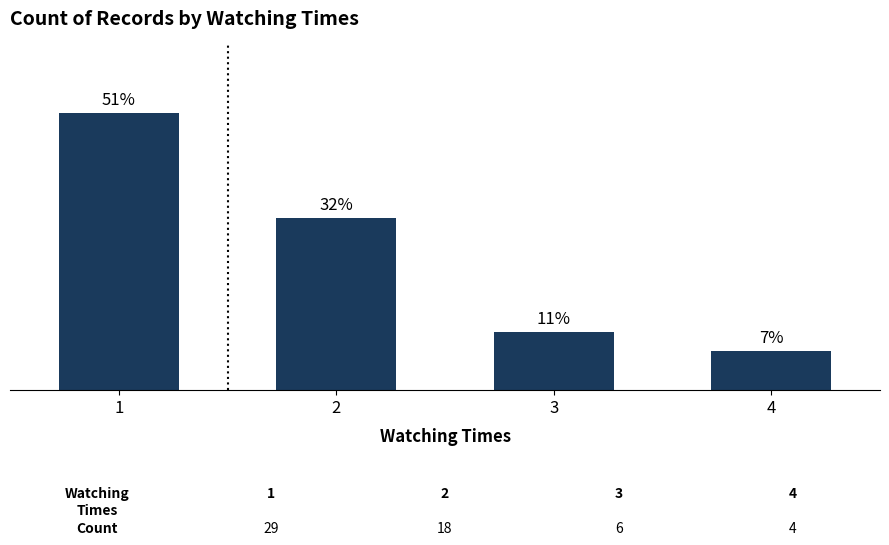

Which label corresponds to the smallest value in the chart?

4